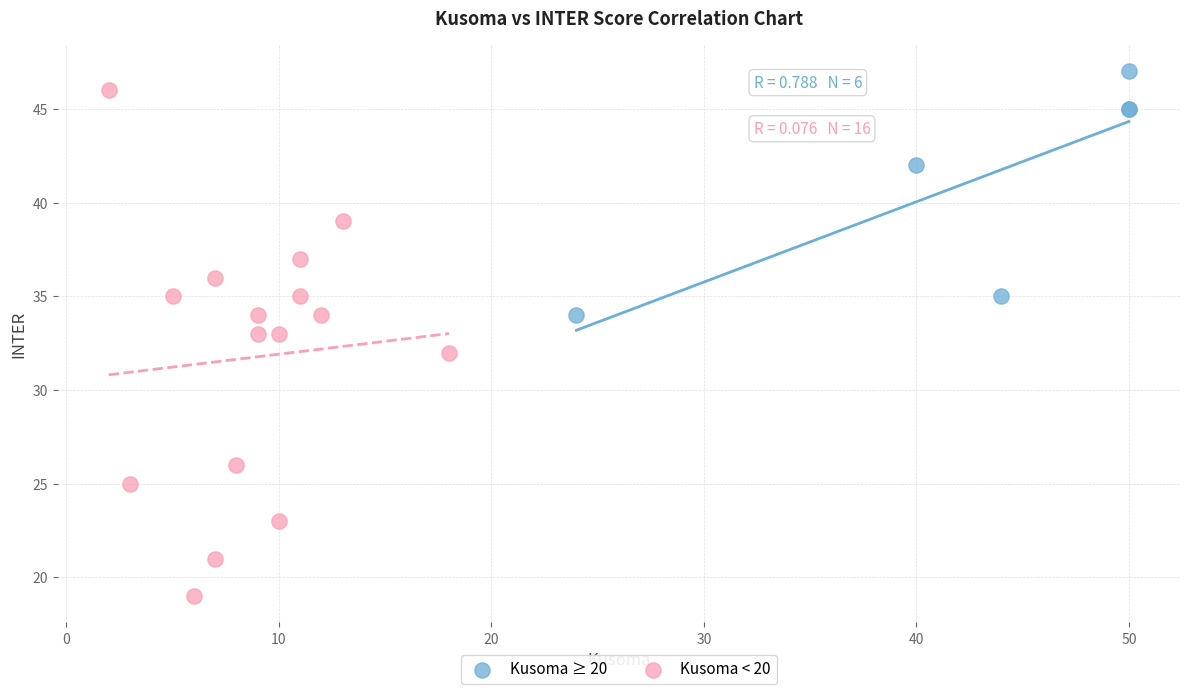

Which series reaches the maximum Y coordinate?

Kusoma ≥ 20